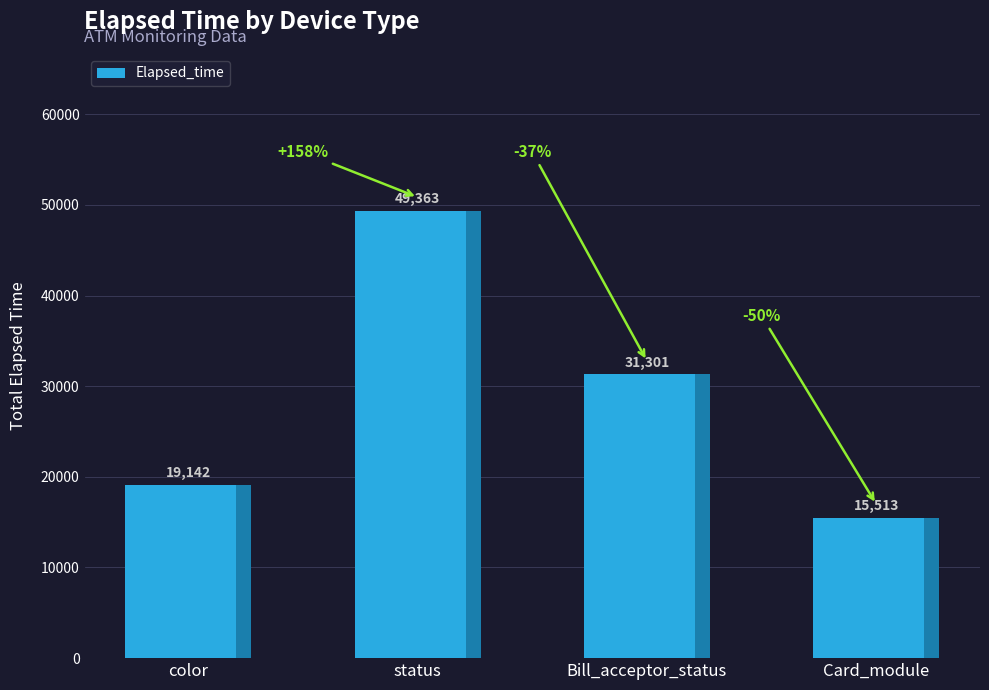

What is the label of the 1st bar from the left?

color